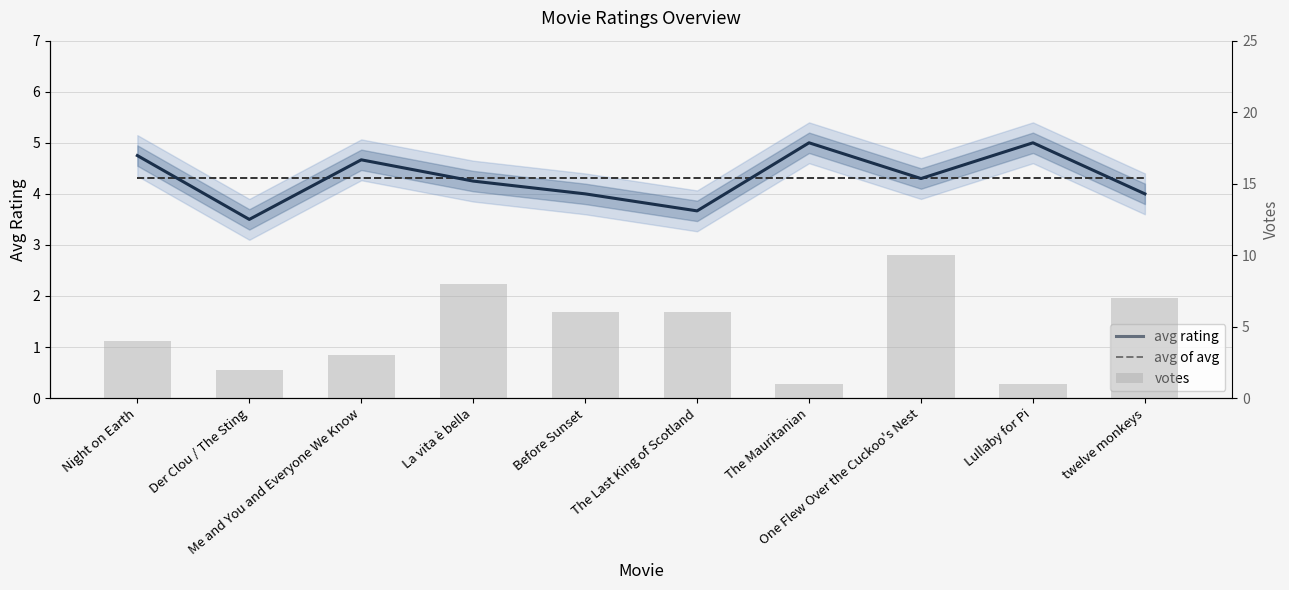

At which category is the sum across all series the highest?

One Flew Over the Cuckoo's Nest